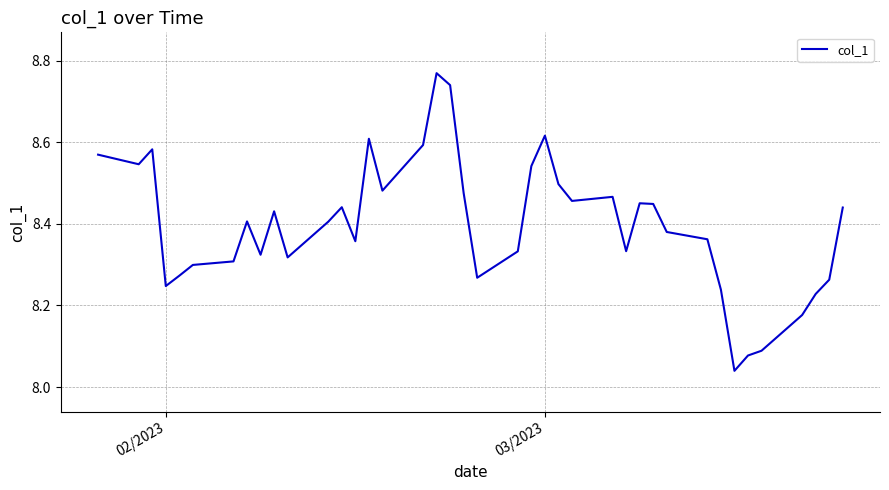

What is the difference between the maximum and minimum values?

0.7